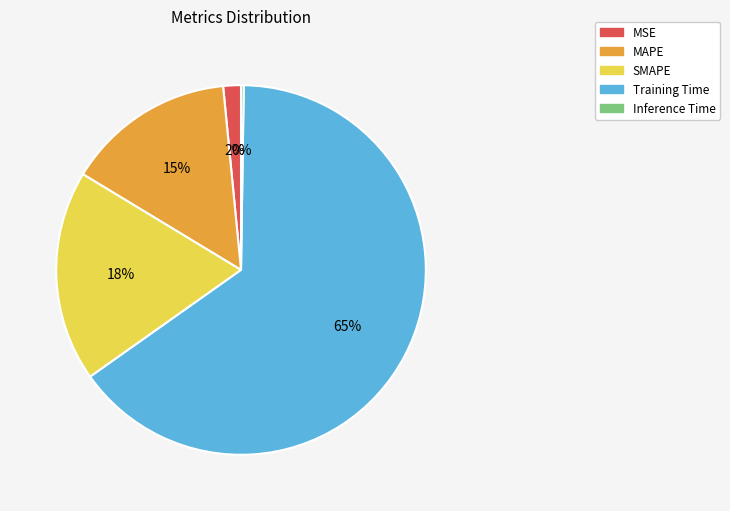

To the nearest percent, what is the average slice percentage?

20%